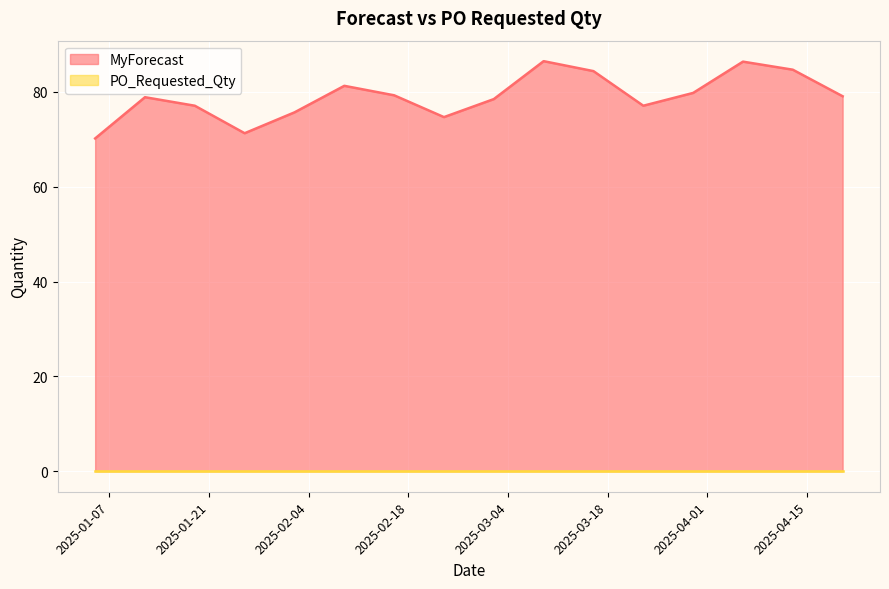

What is the label of the 15th point from the left?

2025-04-13